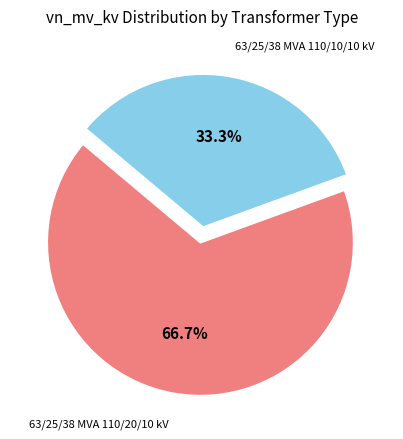

Is there any slice that represents more than half of the pie?

Yes